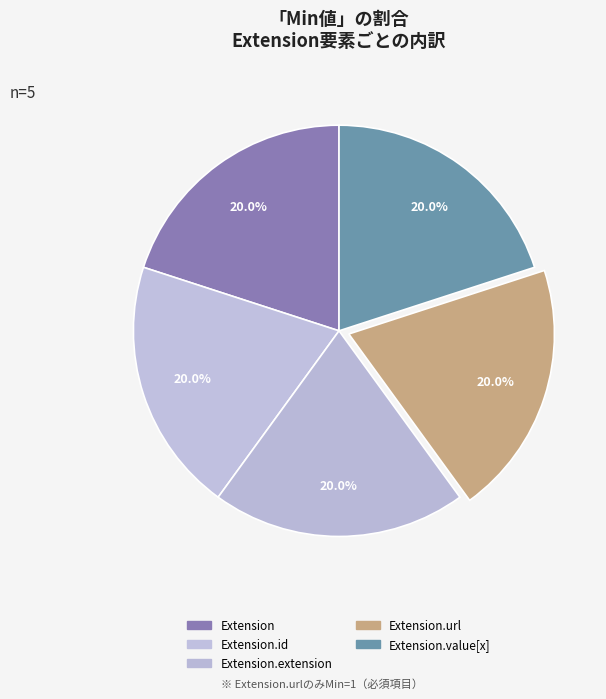

How many segments does this pie chart have?

5